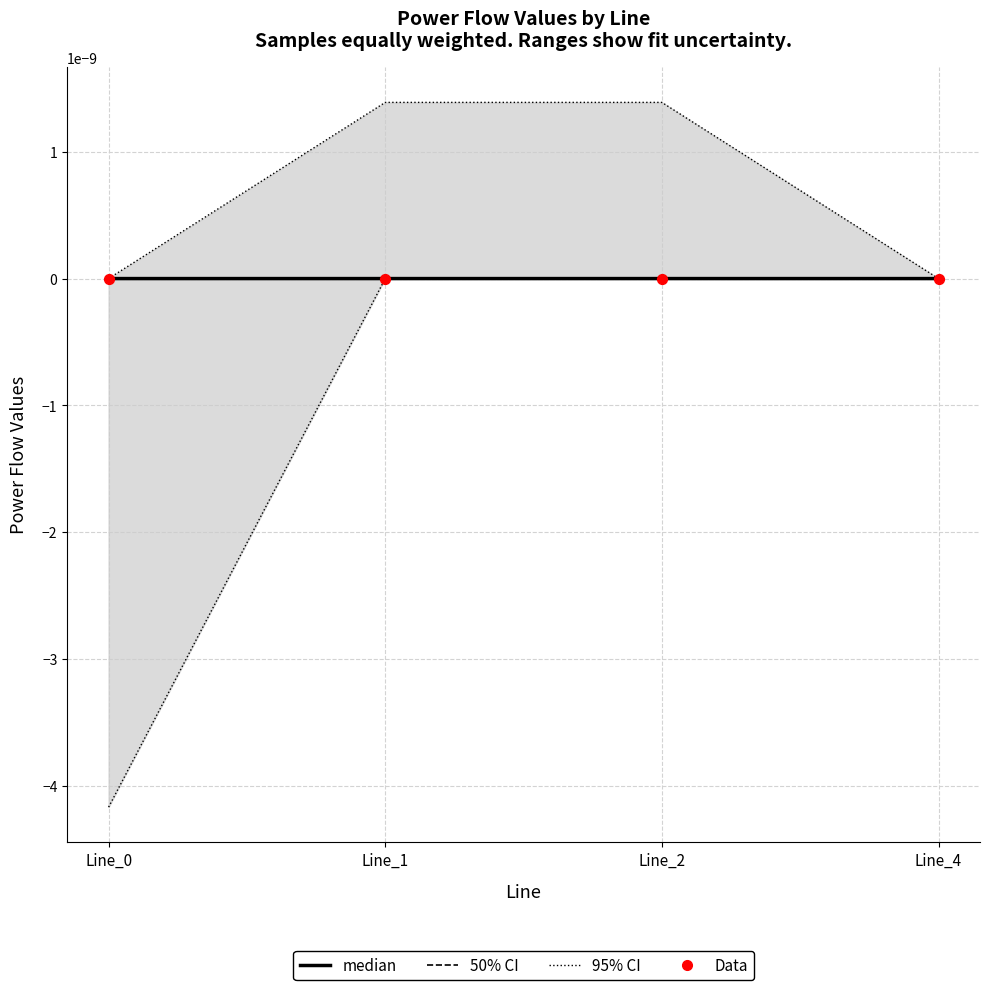

Which series has the largest Y range (max minus min)?

95% CI